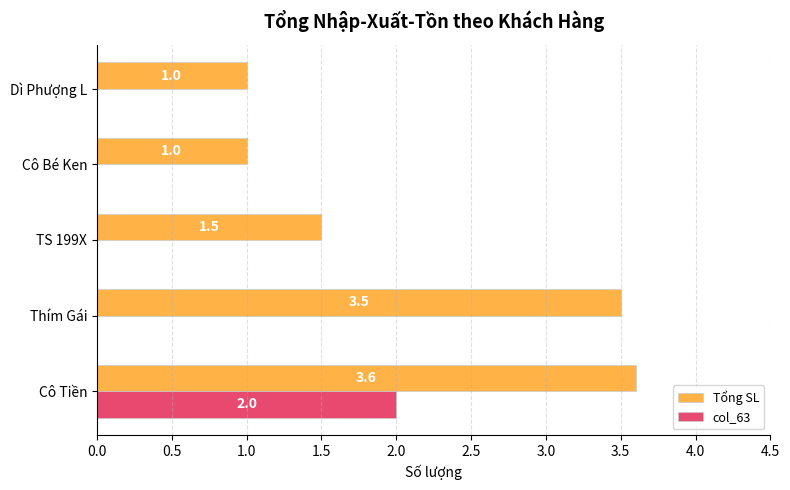

Is the value of col_63 at Cô Tiền greater than the value of Tổng SL at TS 199X?

Yes